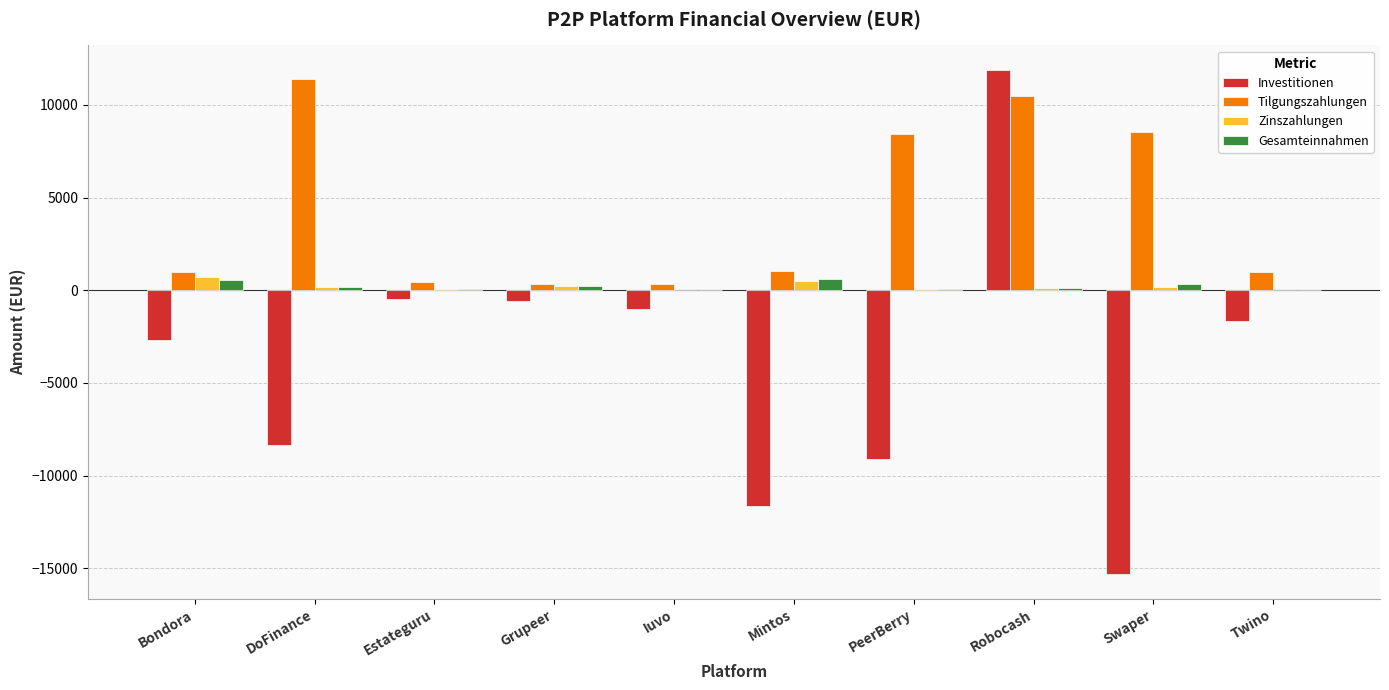

Which series has the largest range (max minus min)?

Investitionen